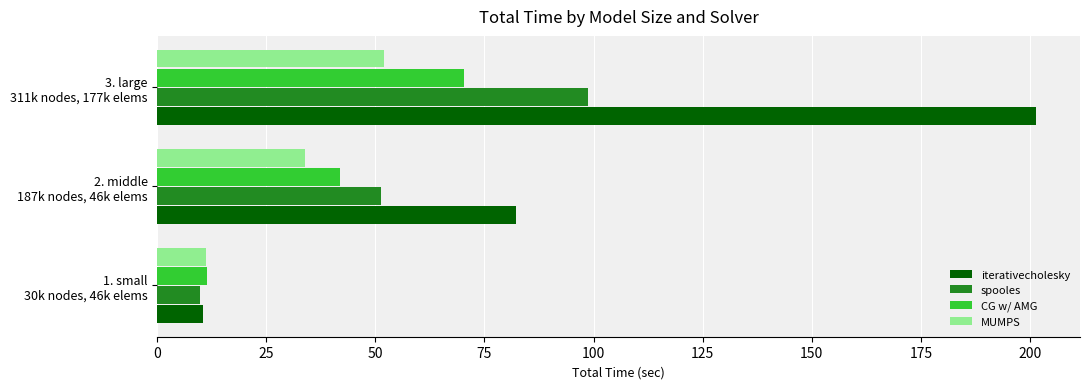

Which series has the widest spread of values?

iterativecholesky